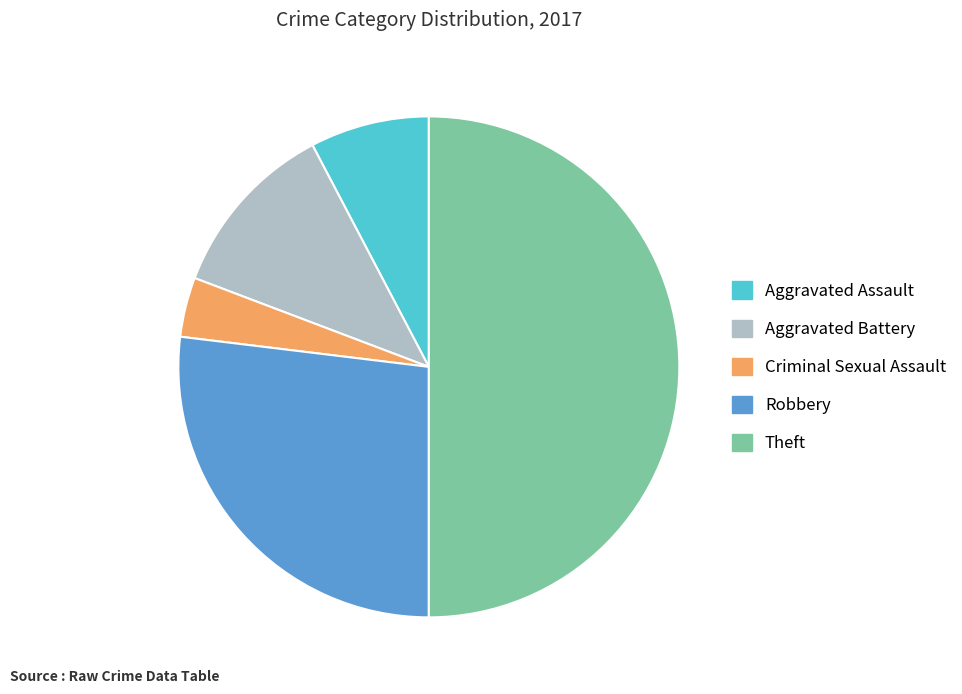

Which has a higher value, Robbery or Aggravated Battery?

Robbery